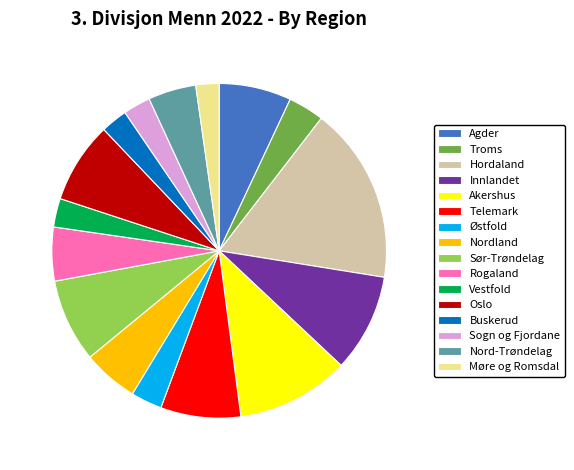

Is Oslo the majority of the pie?

No